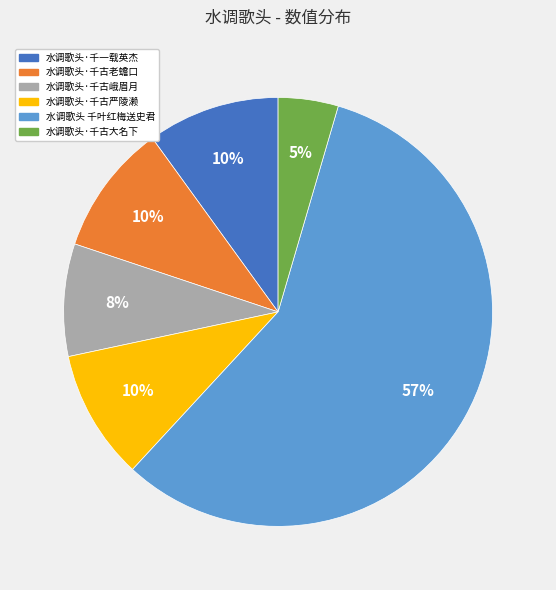

To the nearest percent, what is the average slice percentage?

17%